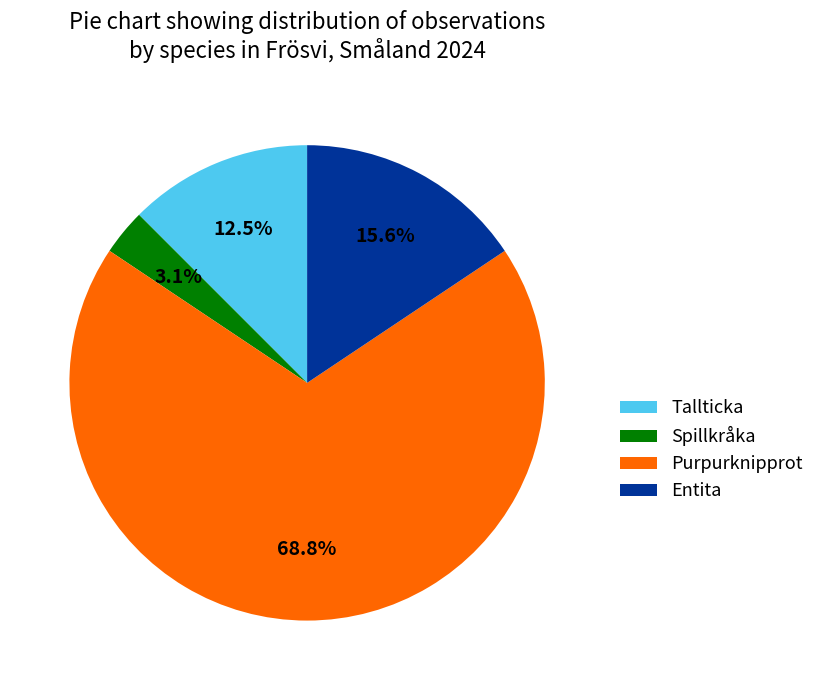

Which category has the biggest portion of the pie?

Purpurknipprot